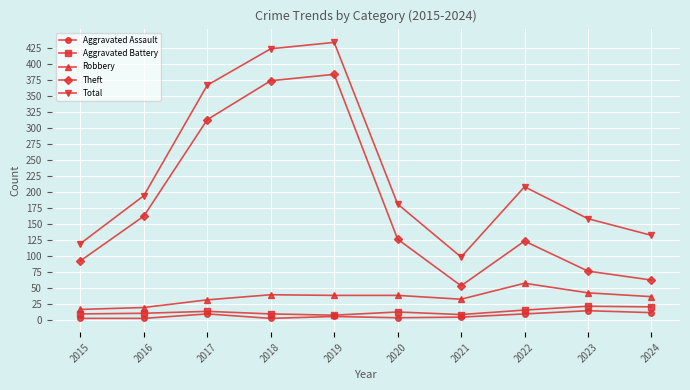

In Theft, how many points are higher than both neighbors (excluding endpoints)?

2